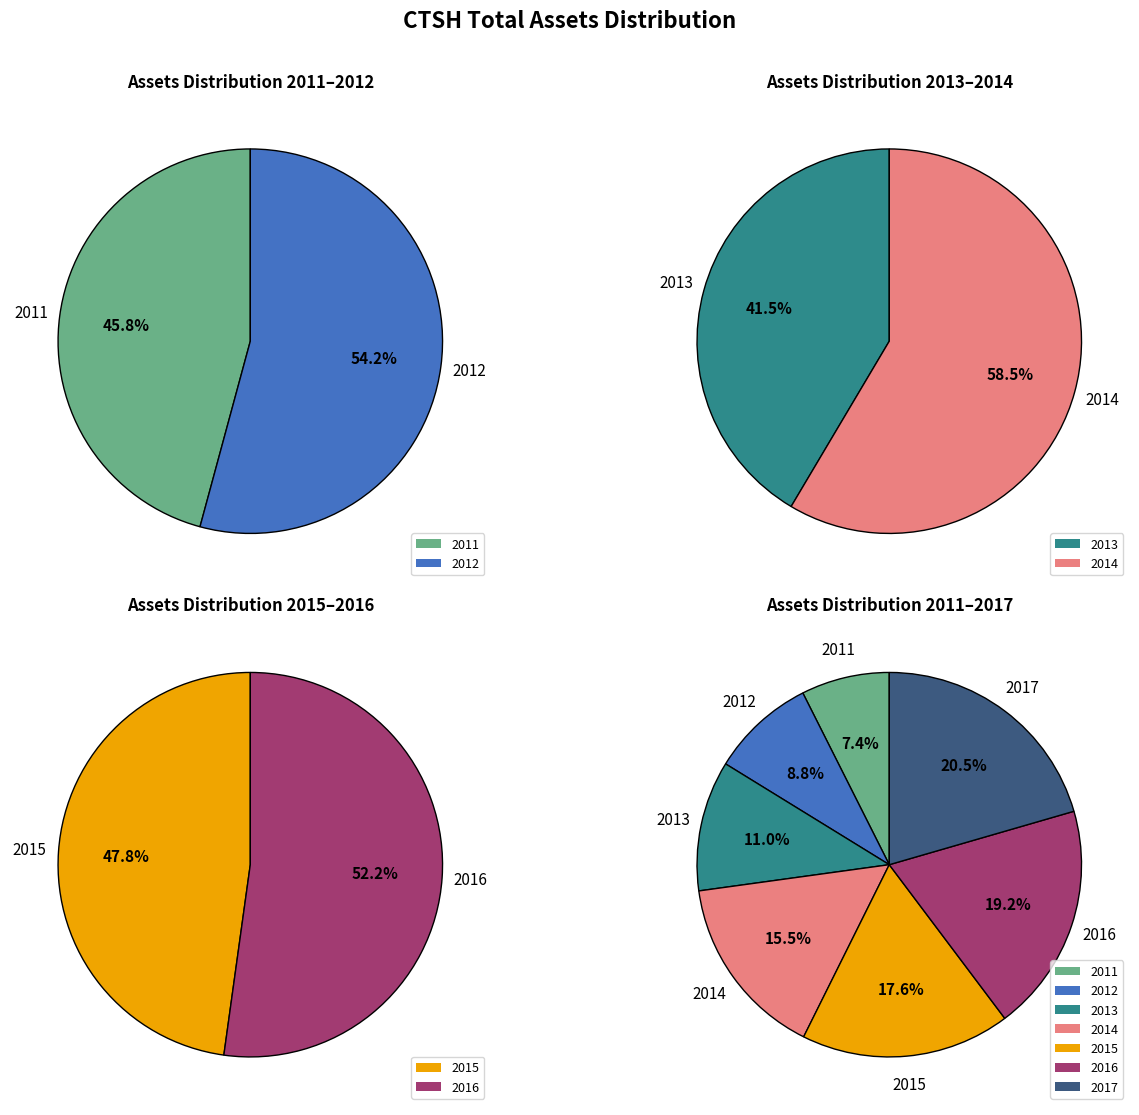

Approximately how many times larger is the value at 2015 compared to 2012?

2.0